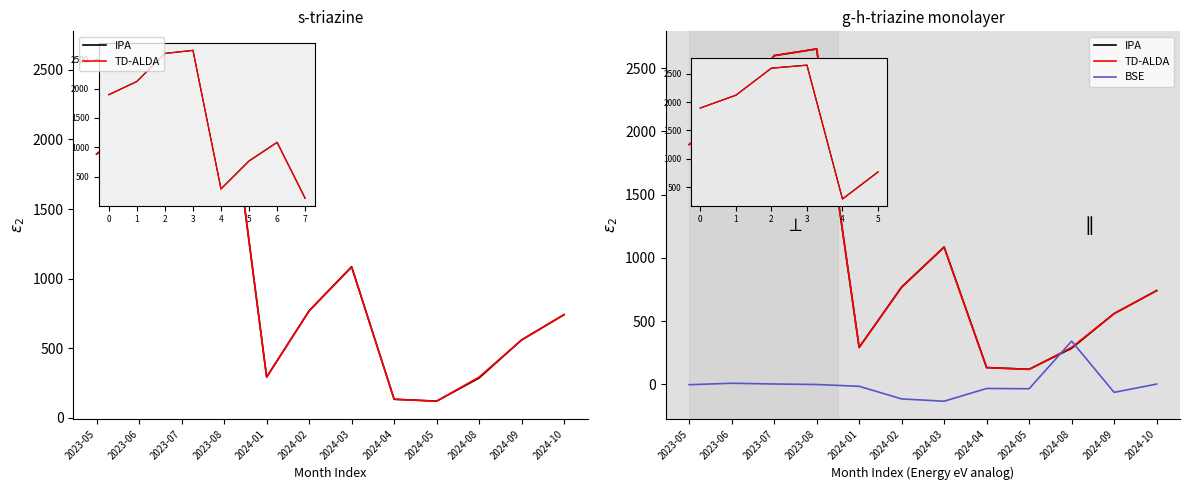

What is the difference between the highest and lowest values at 2024-10?

738.9